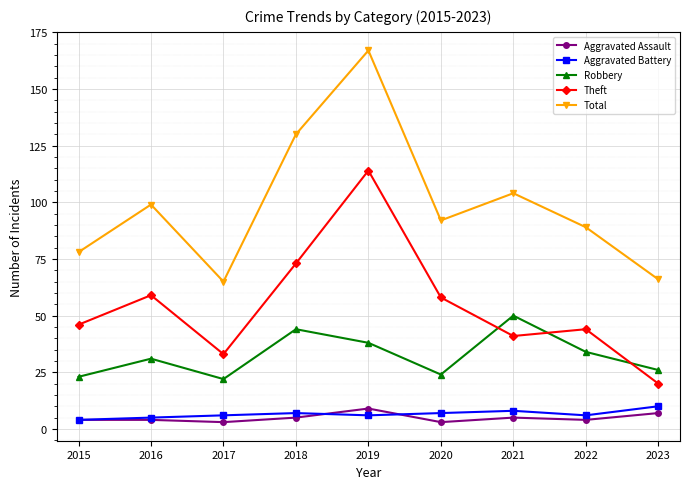

True or false: Aggravated Assault and Theft intersect in this chart.

False